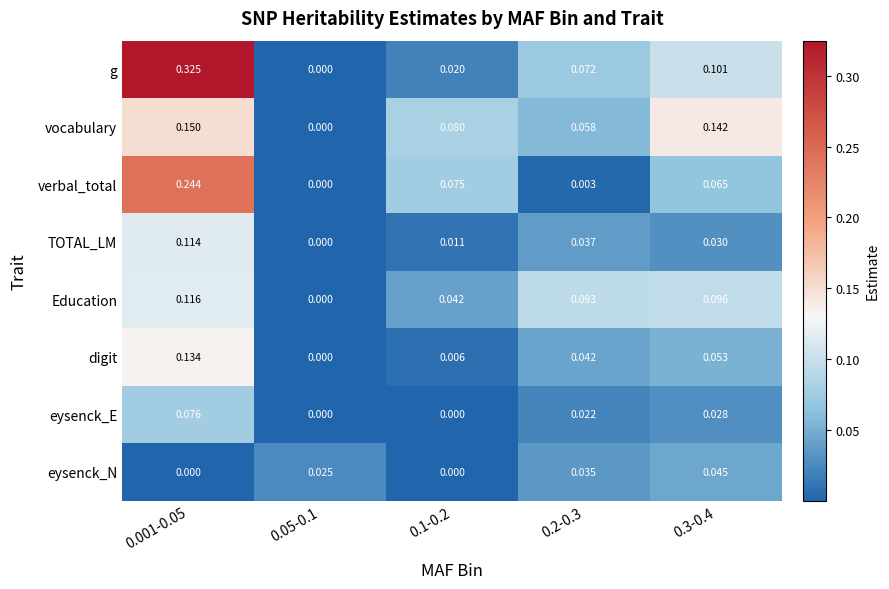

List the series in order of their peak value, lowest first.

eysenck_N, eysenck_E, TOTAL_LM, Education, digit, vocabulary, verbal_total, g